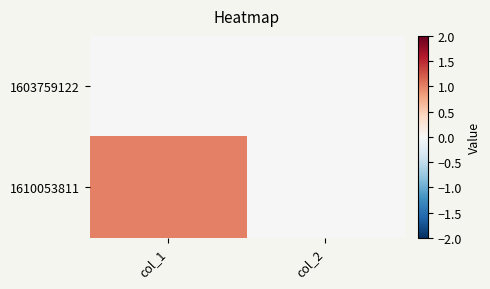

Reading left to right, extract all data points from this chart.

1603759122: col_1=0	col_2=0
1610053811: col_1=1	col_2=0